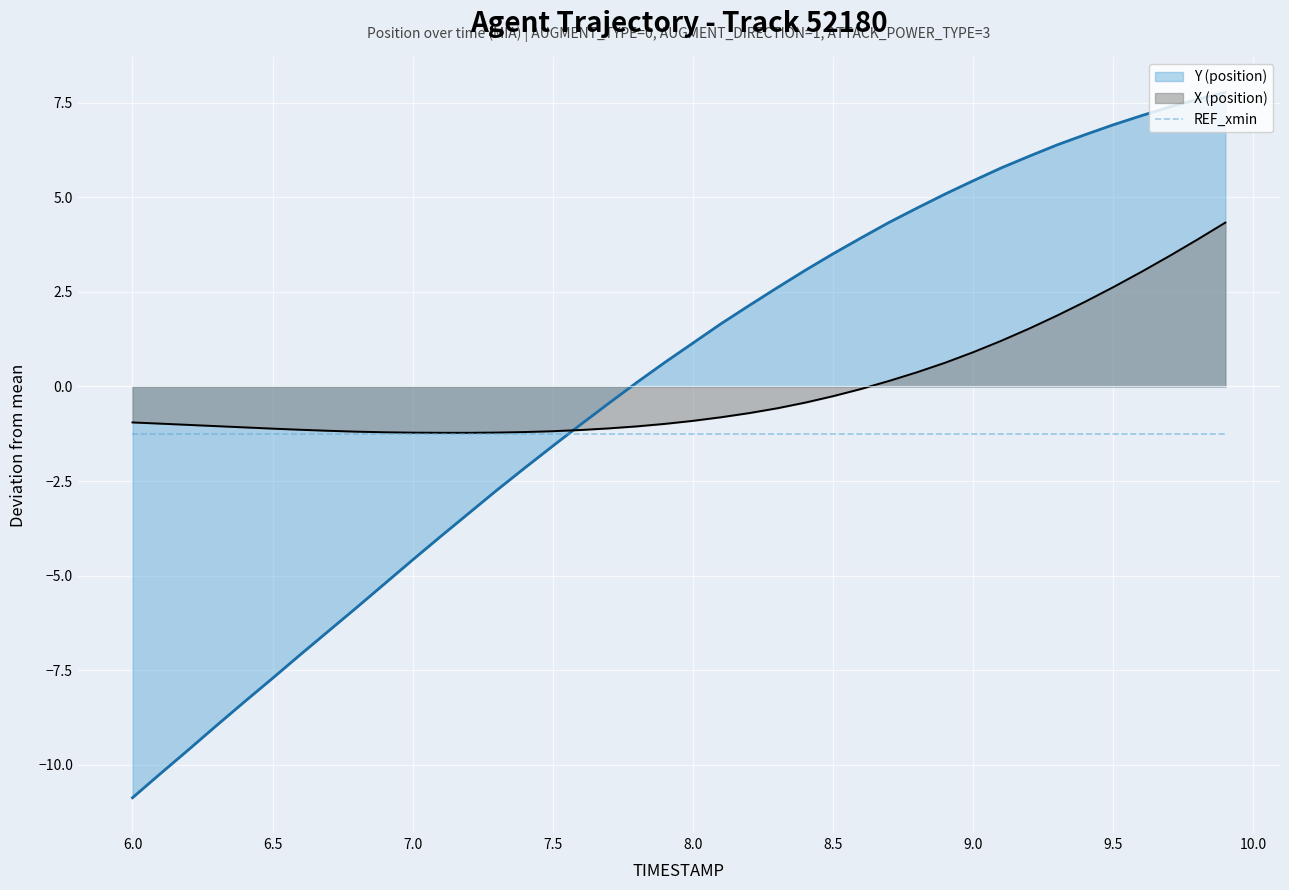

True or false: X (position) has more than 2 points higher than both neighbors.

False